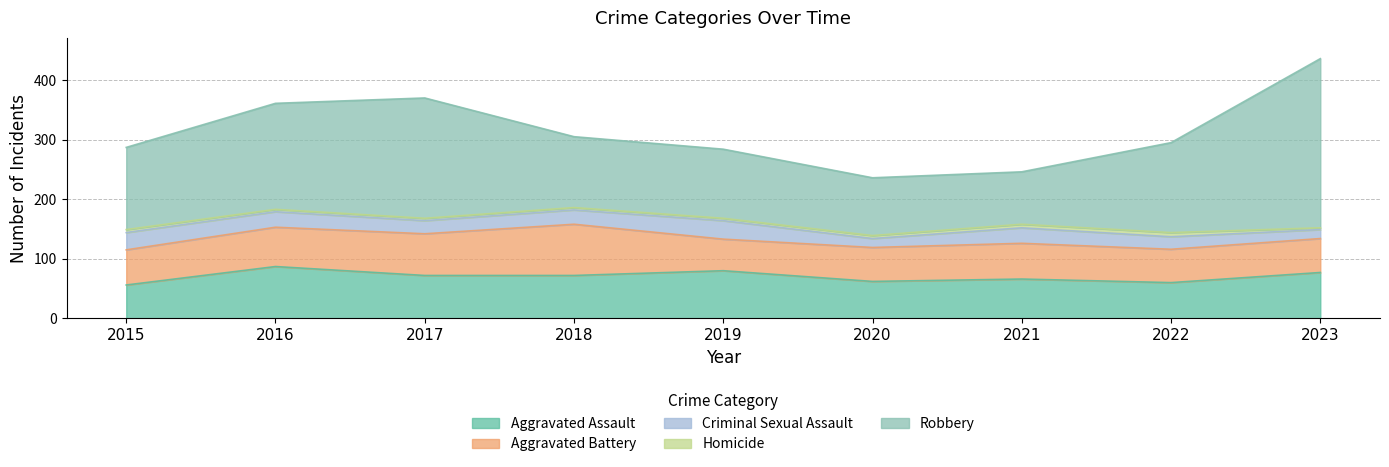

Where does the Aggravated Battery series first go above 59?

2016